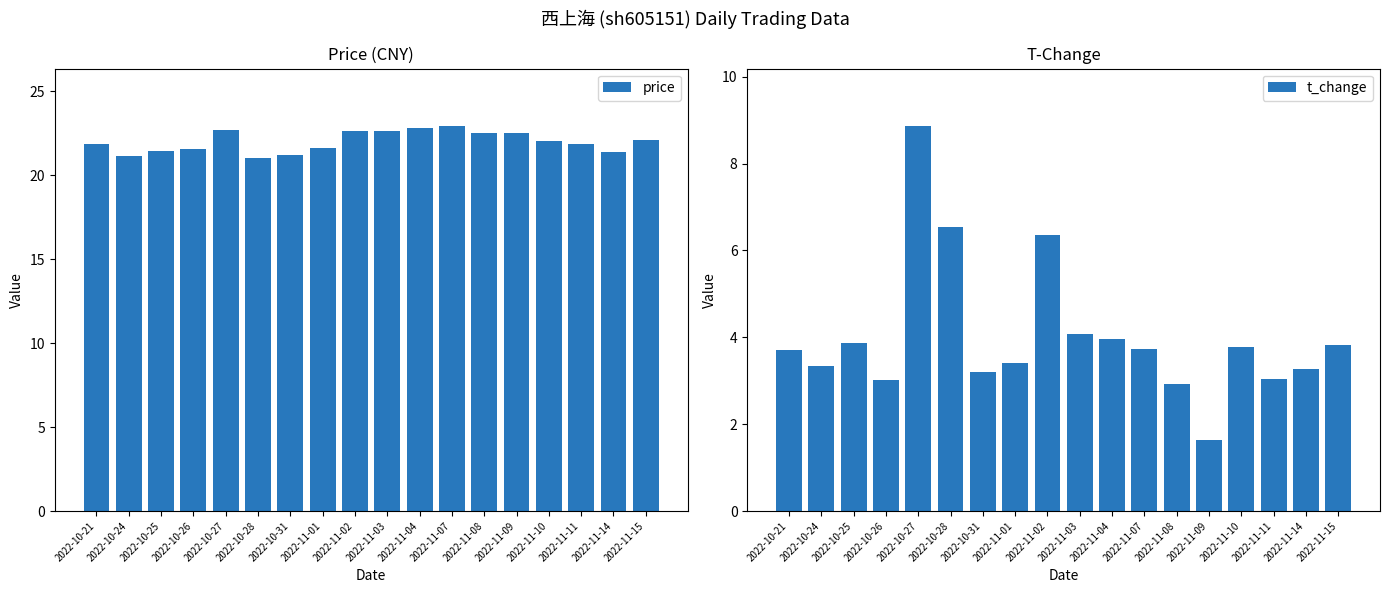

True or false: t_change has a value of 4.1 at 2022-11-03.

True